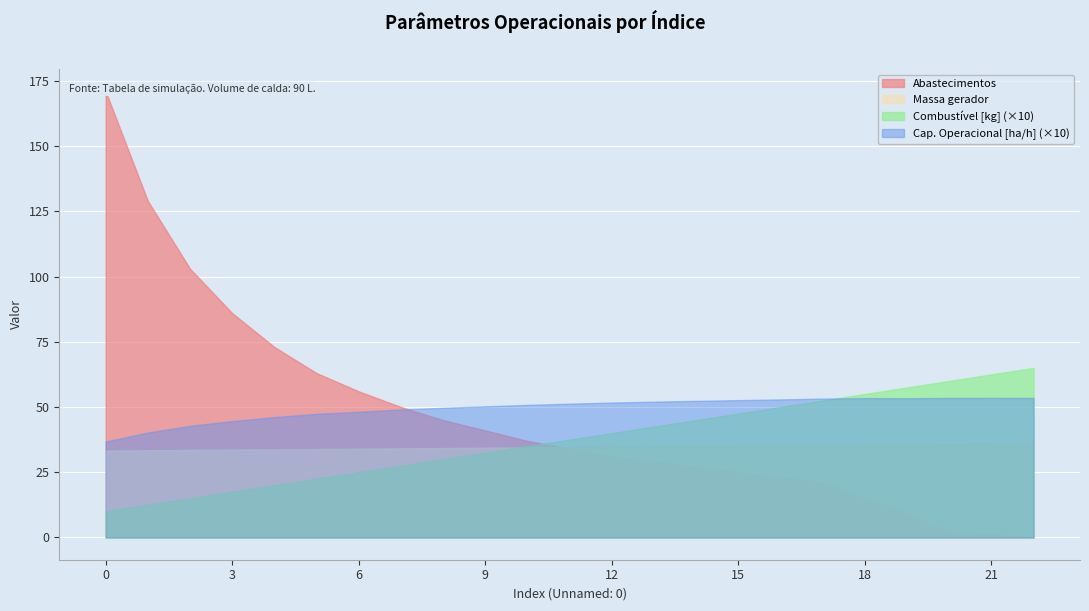

Is it true that Massa gerador equals 57.1 at 15?

False